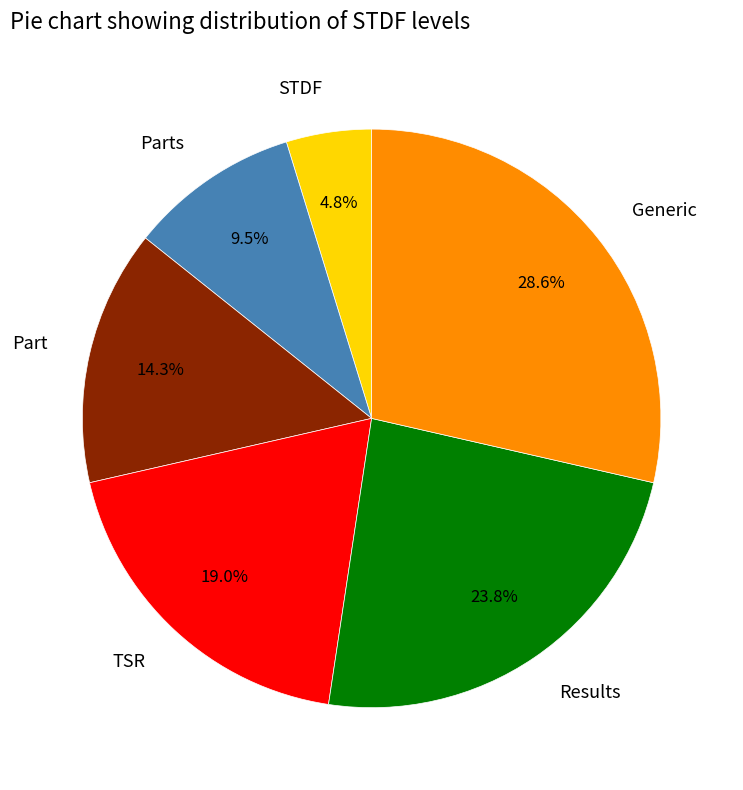

To the nearest percent, what is the average slice percentage?

17%